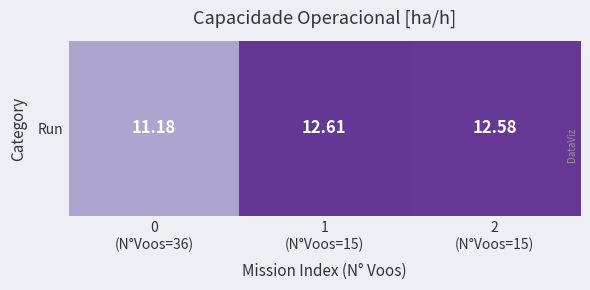

Where does the data first go above 12?

1
(N°Voos=15)